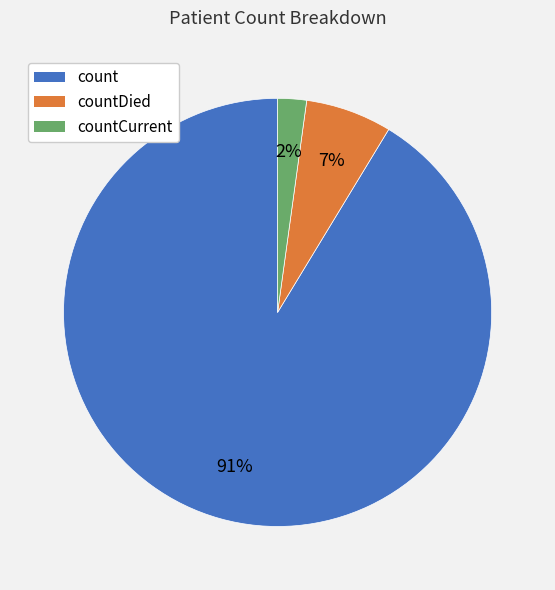

Does any single category account for the majority?

Yes